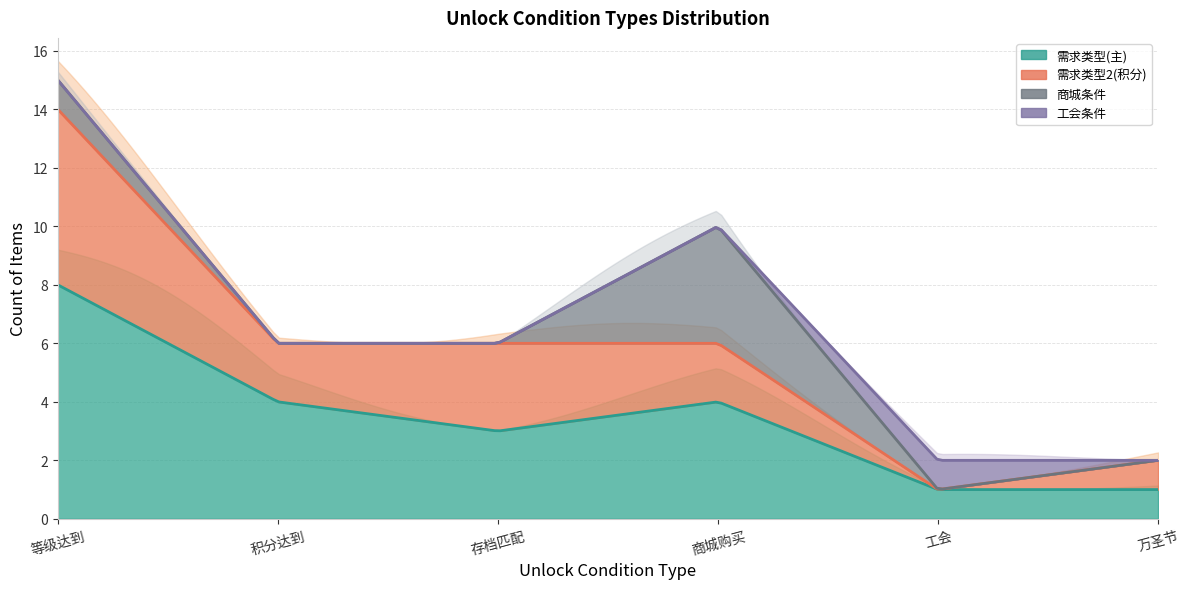

What is the sum of all 工会条件 values?

1